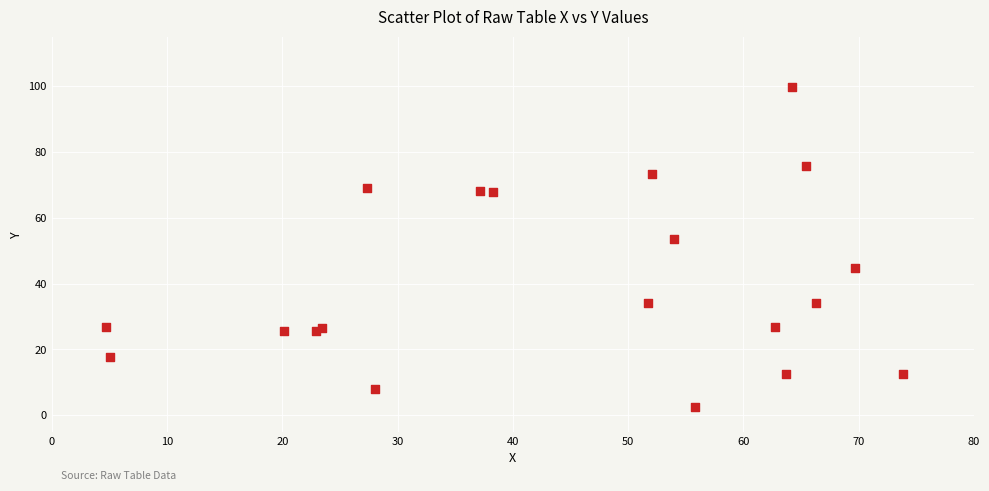

What Y value in the scatter plot is closest to 51?

53.5